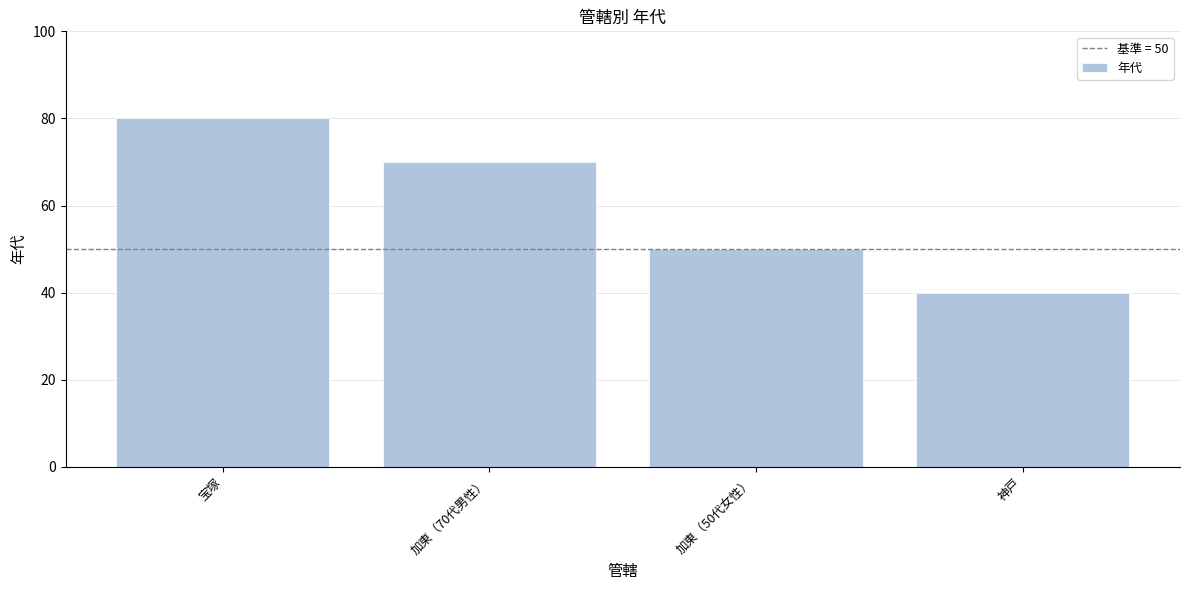

What is the difference between the maximum and minimum values?

40